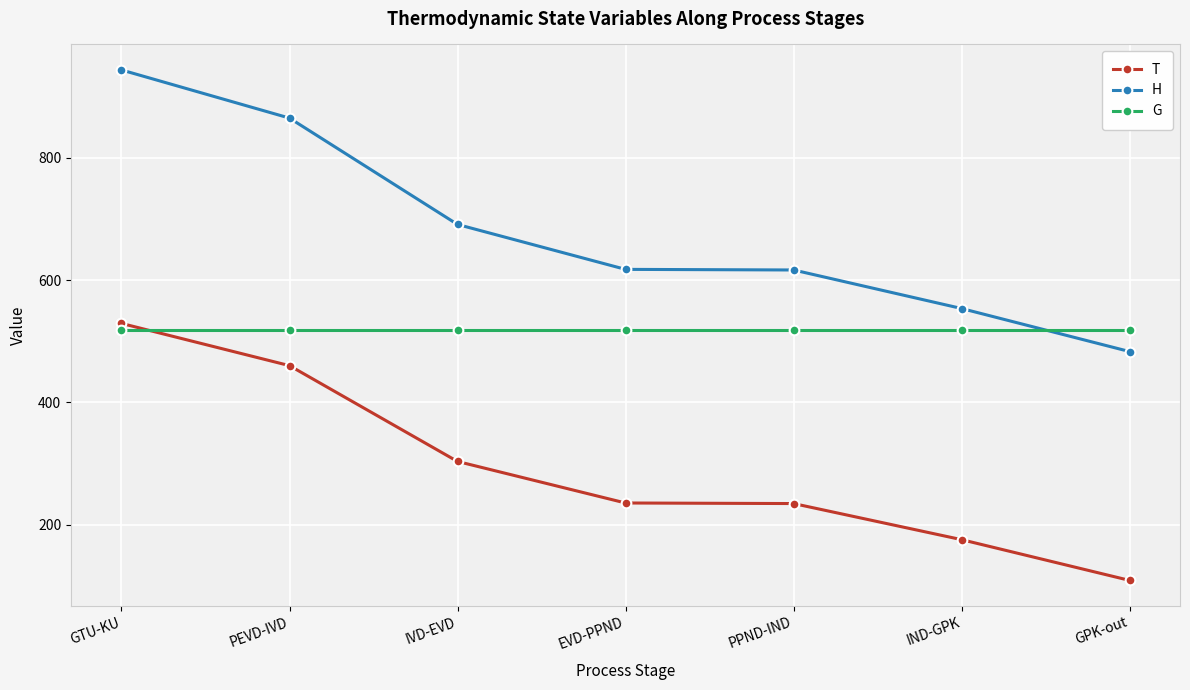

At which label is T closest to 319?

IVD-EVD